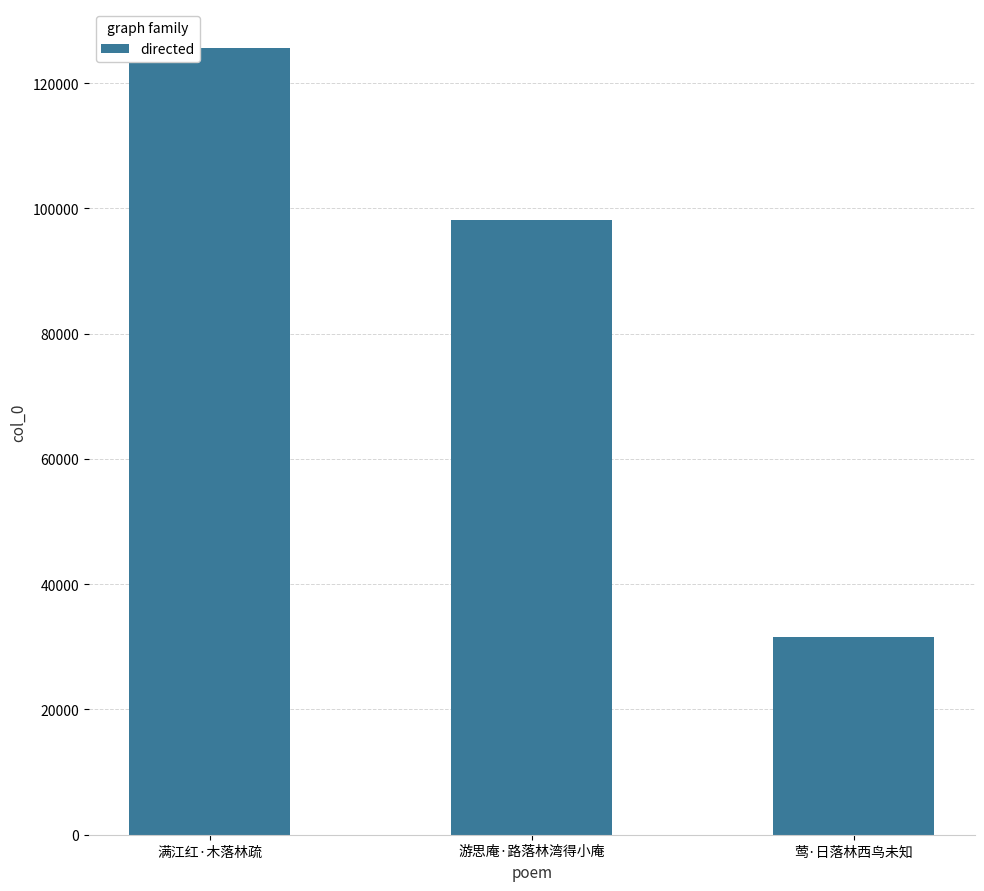

What is the label of the 3rd bar from the right?

满江红·木落林疏